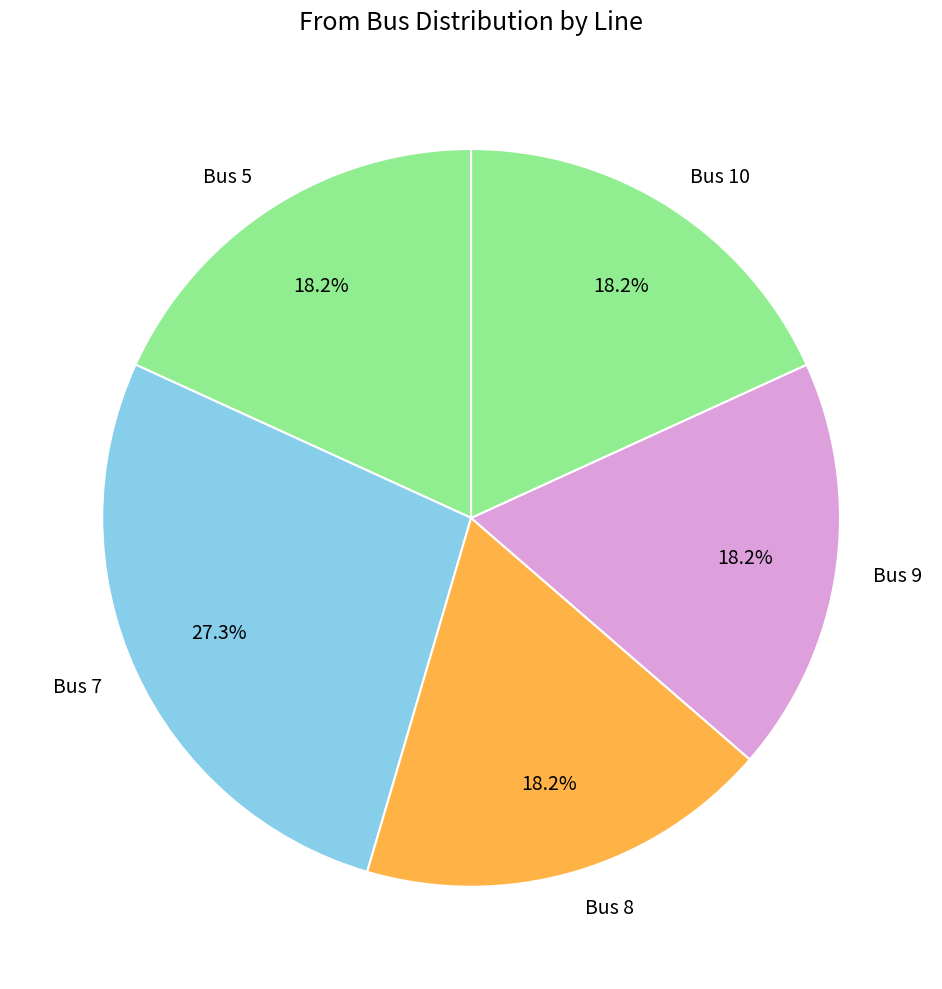

Which slice is the largest?

Bus 7